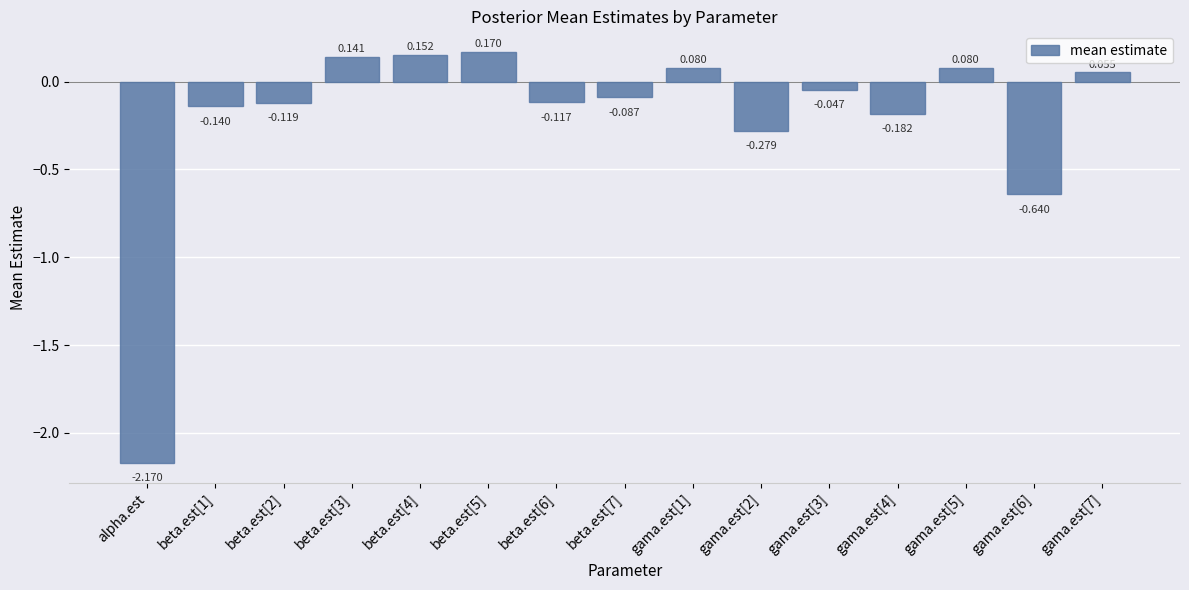

Which category has the lowest value across all series?

alpha.est